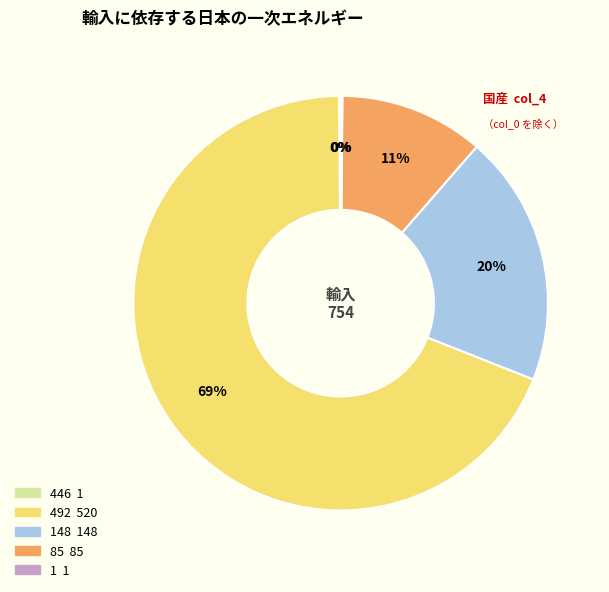

Is there a majority slice in this chart?

Yes